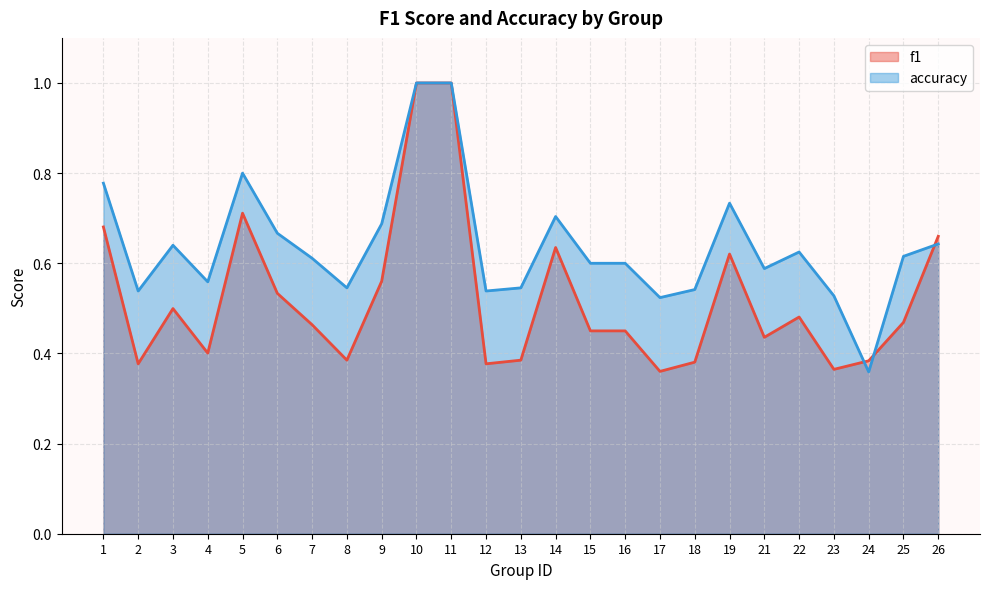

Is the value of f1 at 5 greater than the value of accuracy at 4?

Yes